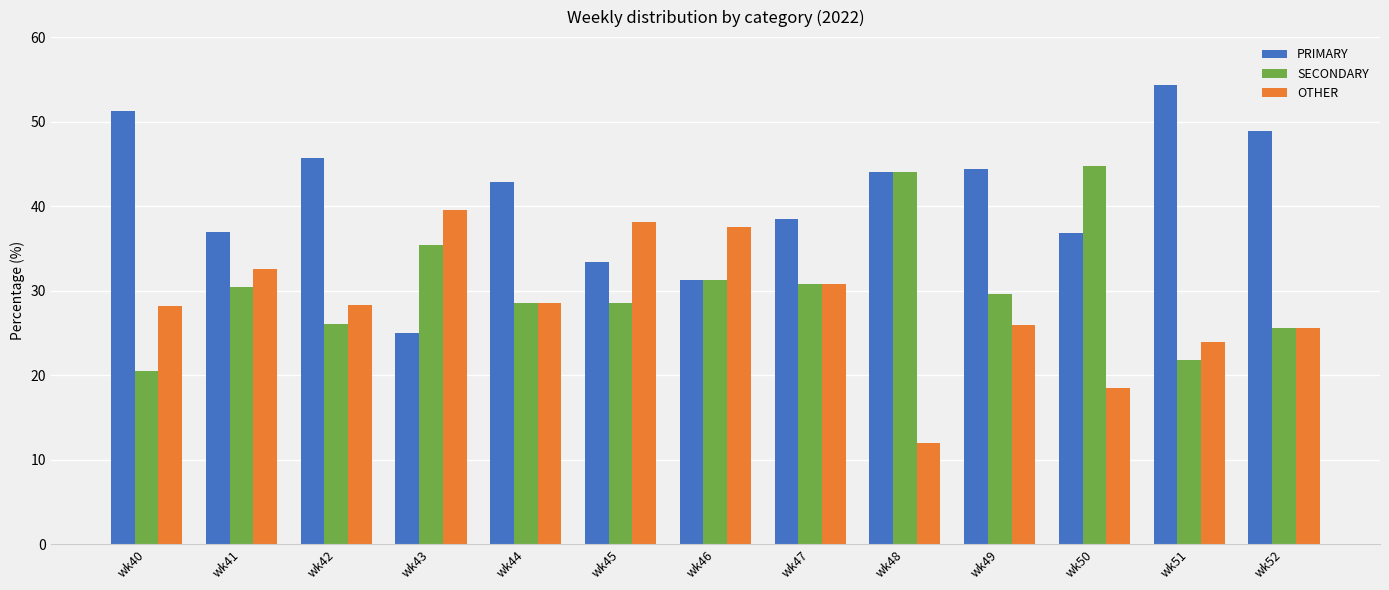

True or false: OTHER has a value of 25.9 at wk49.

True